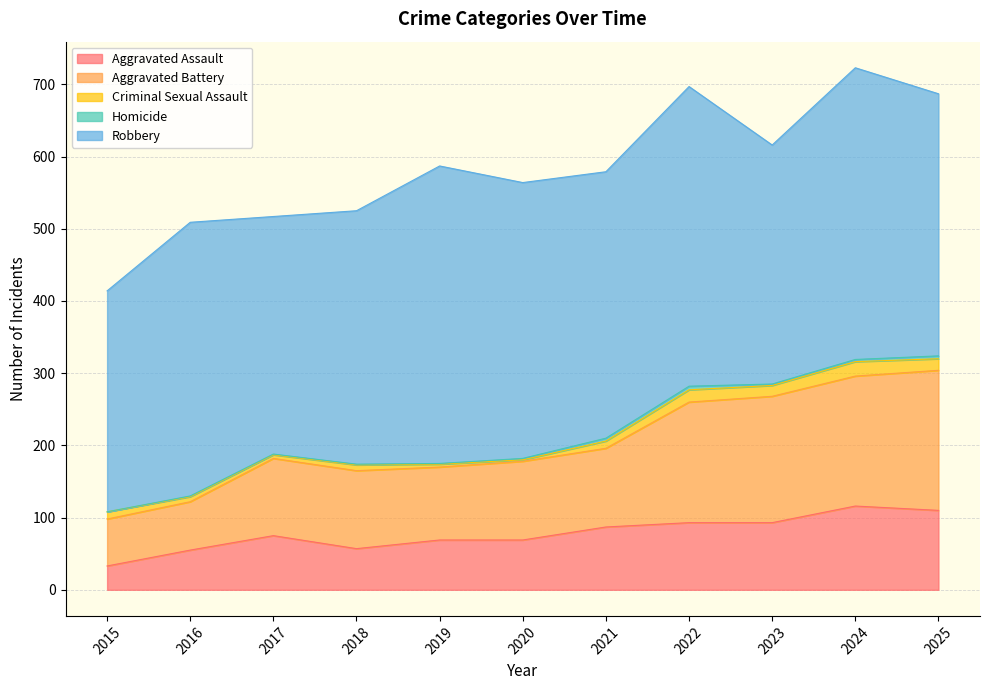

Which series has the largest total across all categories?

Robbery